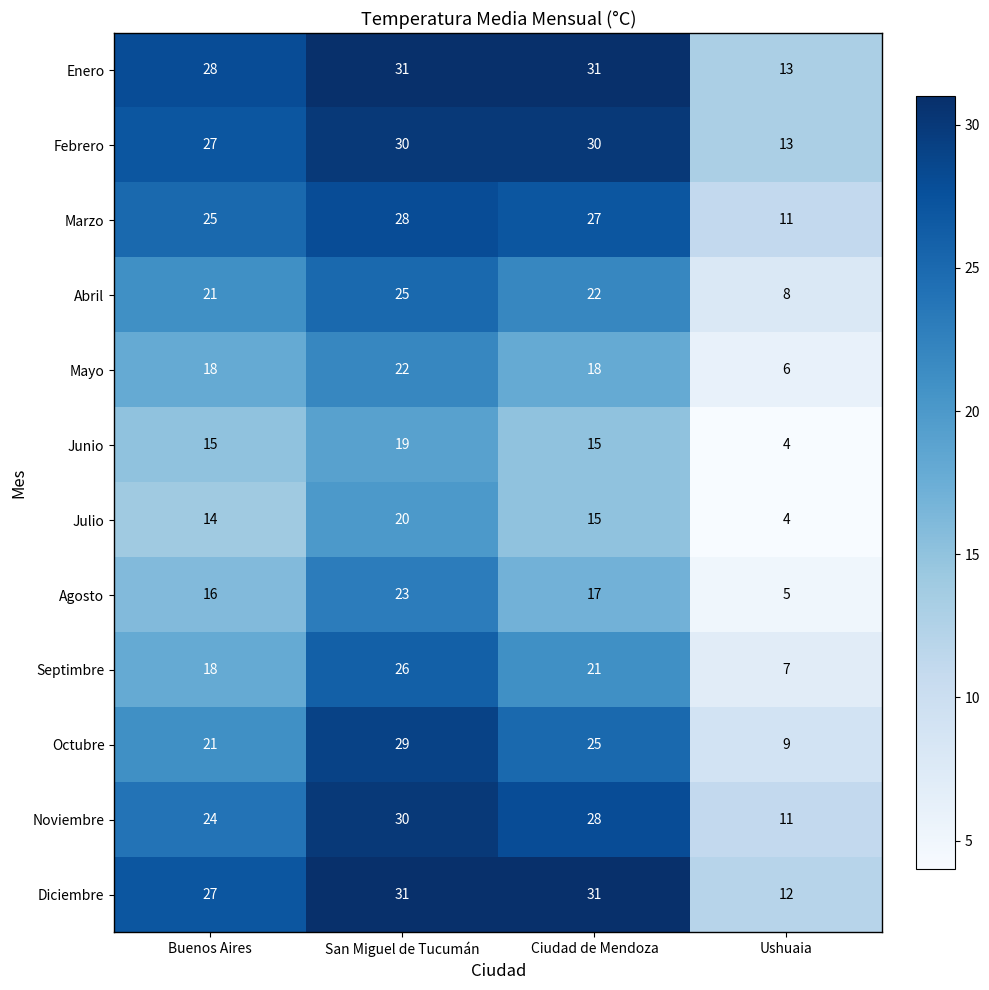

The value of Enero at Ciudad de Mendoza is 31. True or false?

True